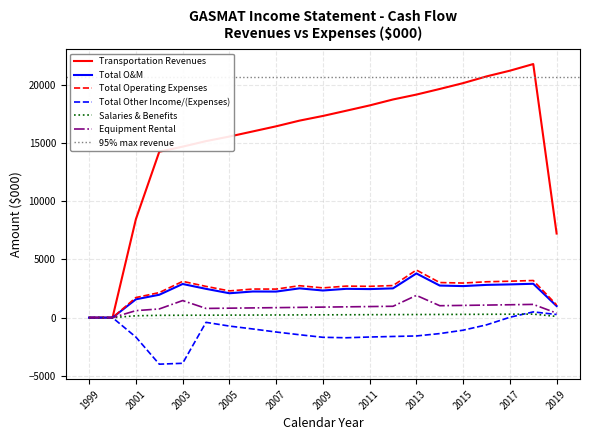

Which series has the largest total across all categories?

Transportation Revenues